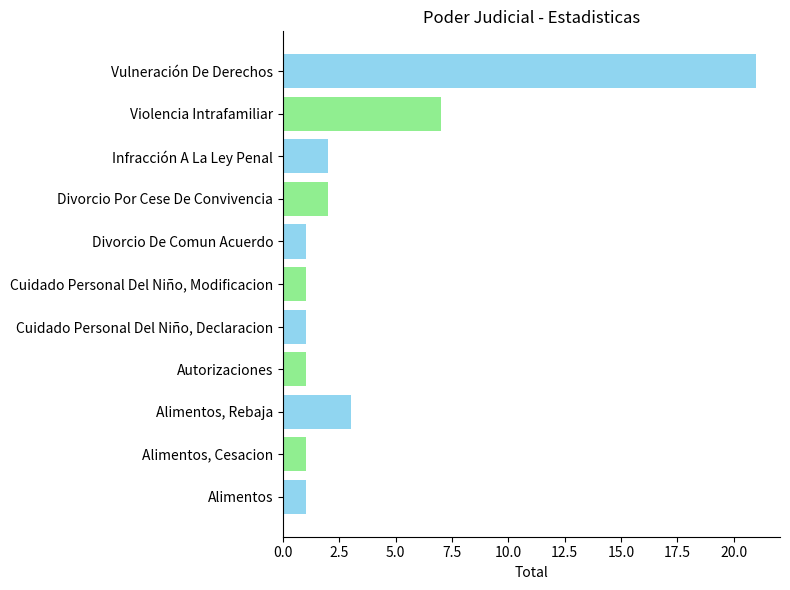

Does the chart contain stacked bars?

No